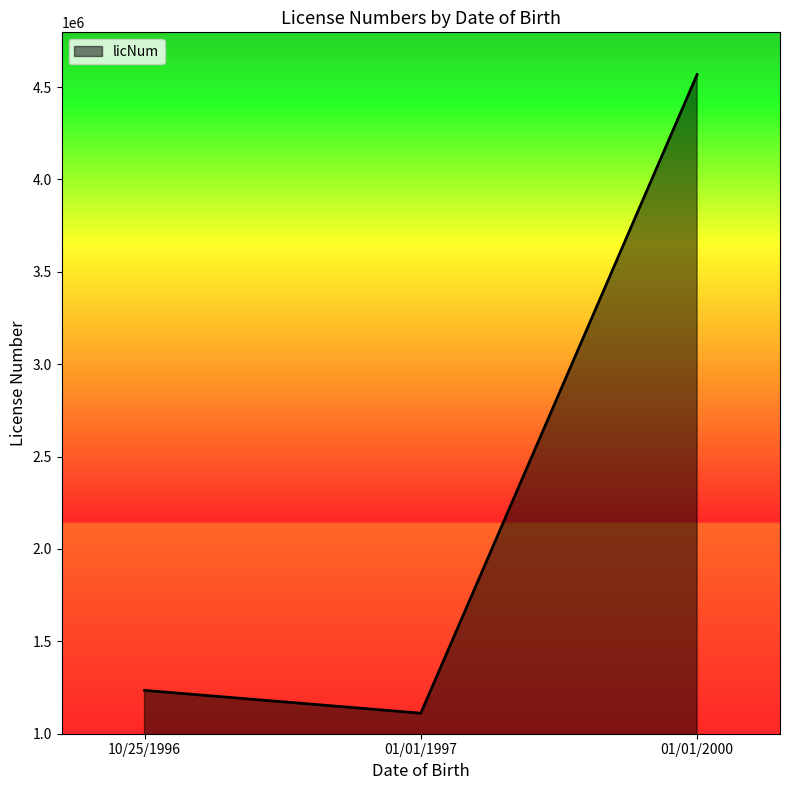

Between 01/01/1997 and 01/01/2000, which is larger?

01/01/2000